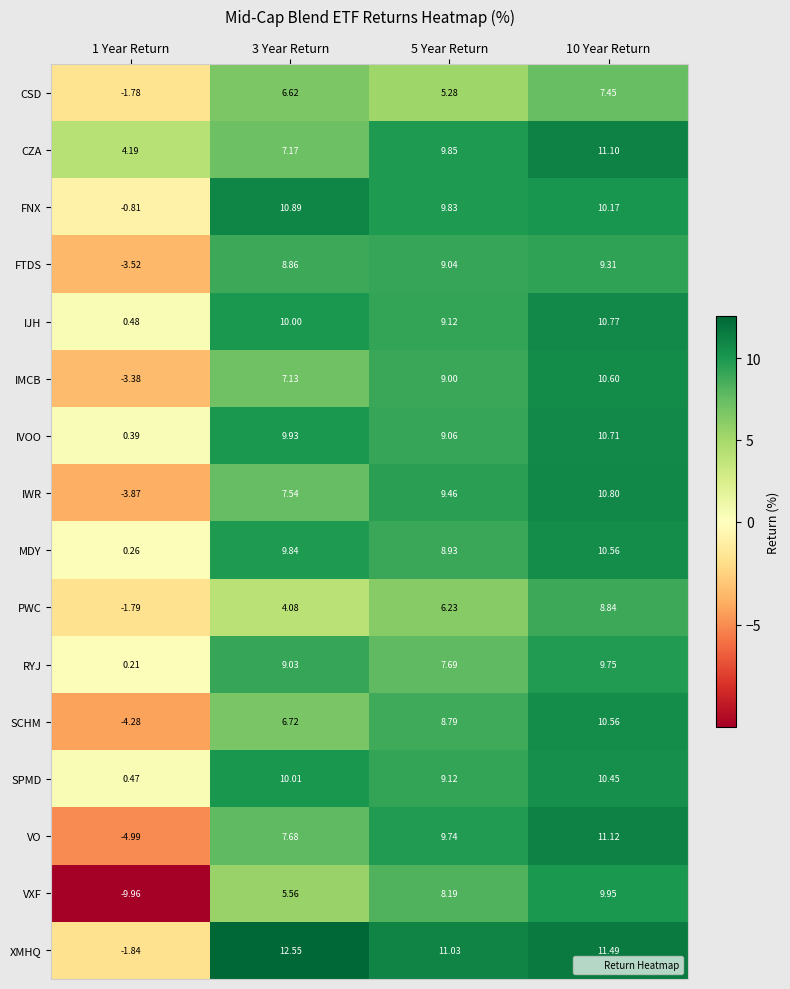

Which label corresponds to the largest value in the chart?

3 Year Return